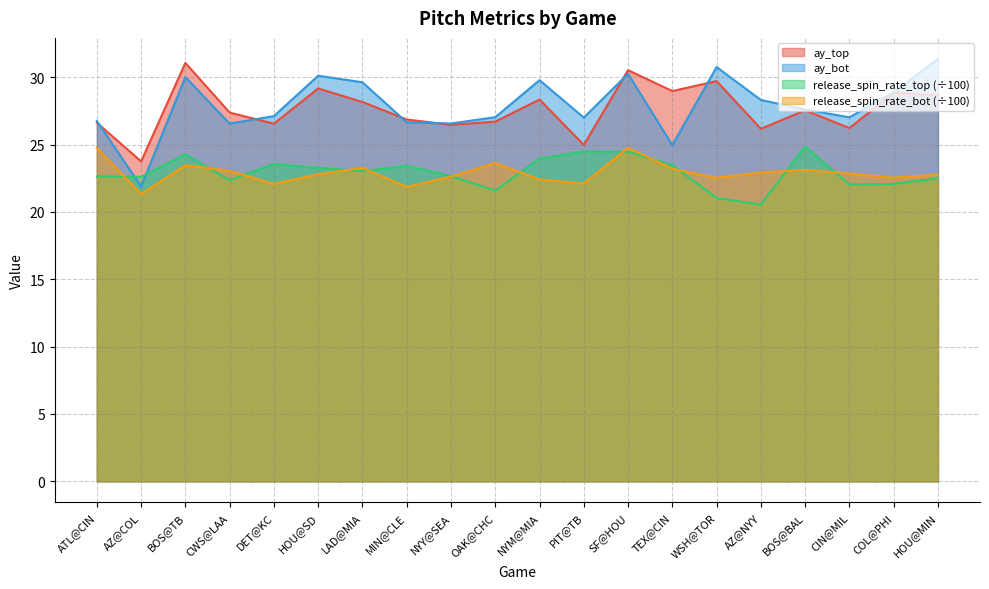

At how many categories does at least one series exceed 26?

19